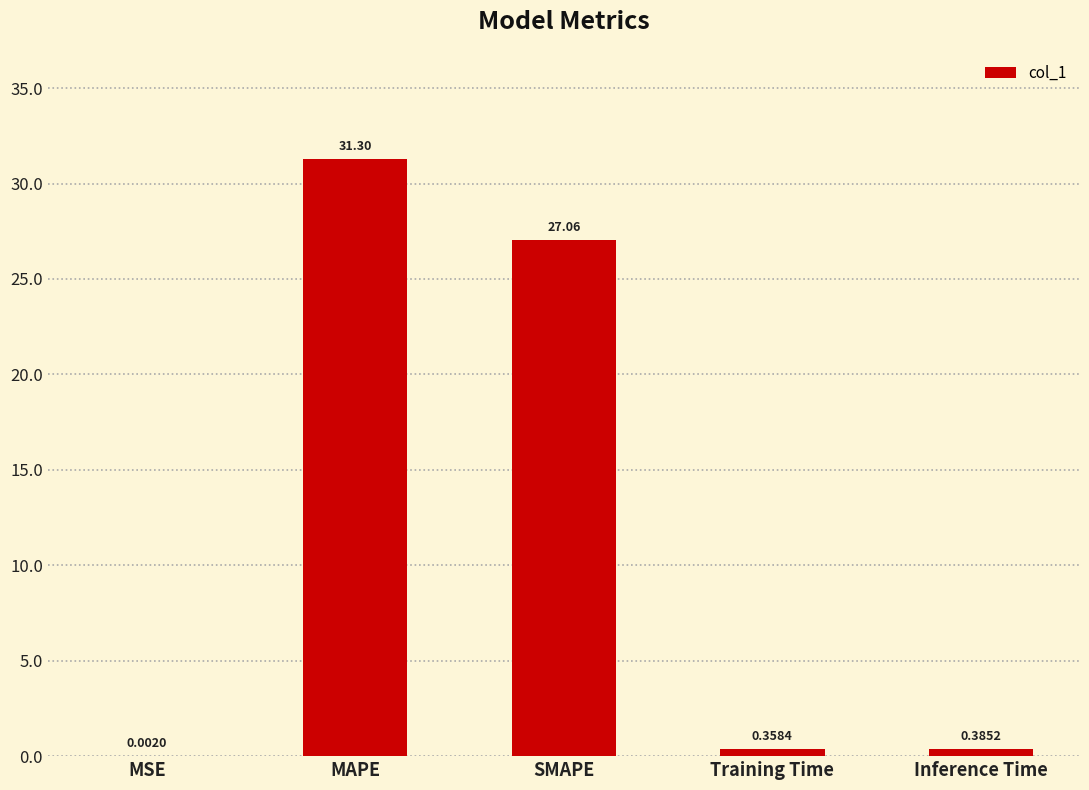

What is the maximum value shown in the chart?

31.3